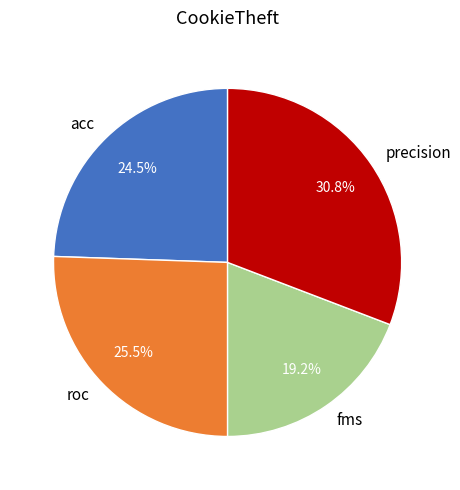

The roc slice represents 31% of the pie. True or false?

False